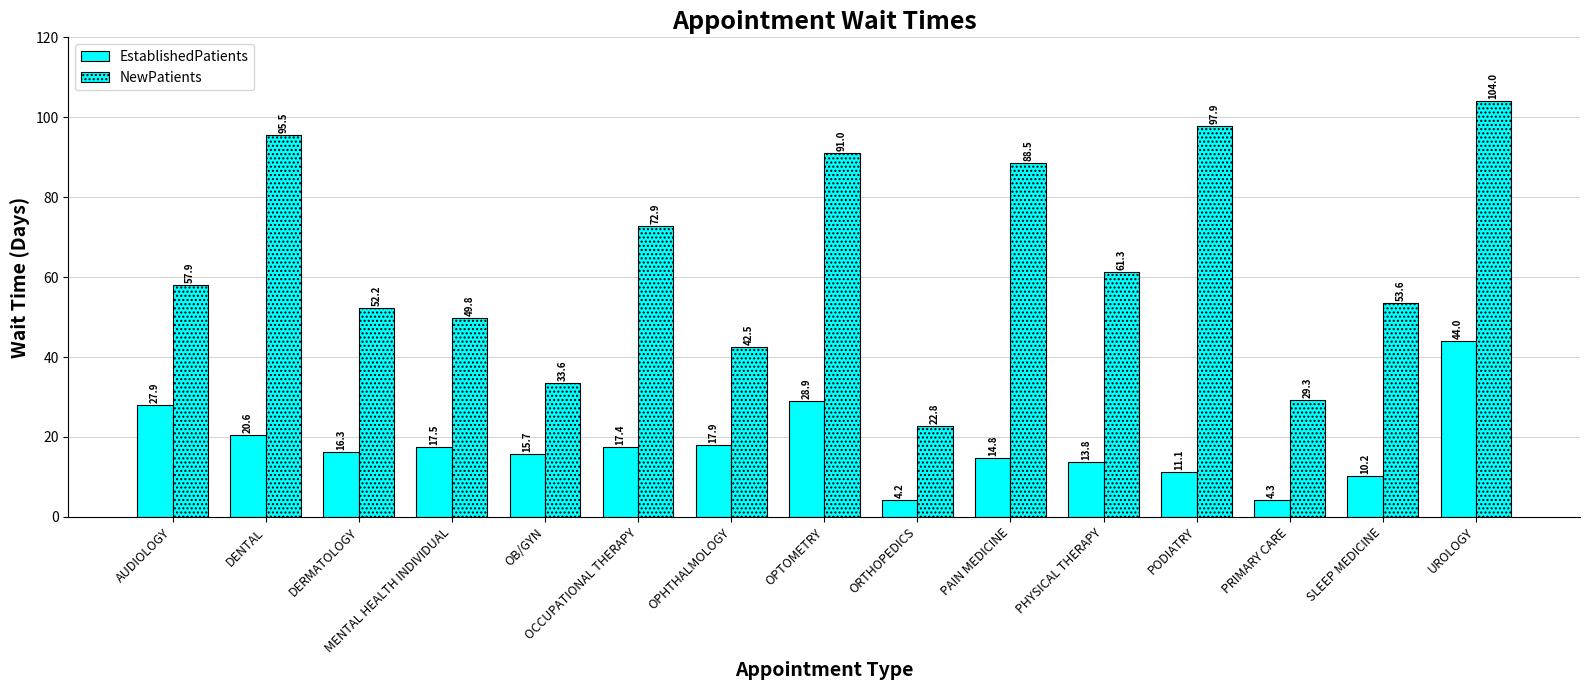

Is it true that EstablishedPatients equals 6.7 at MENTAL HEALTH INDIVIDUAL?

False